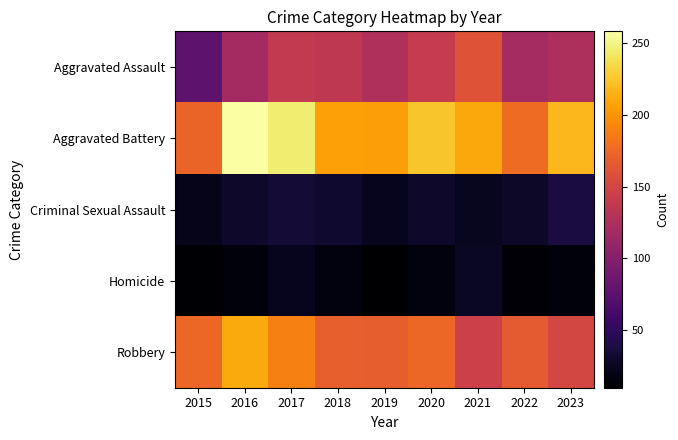

Which has a higher value, 2018 or 2022?

2018